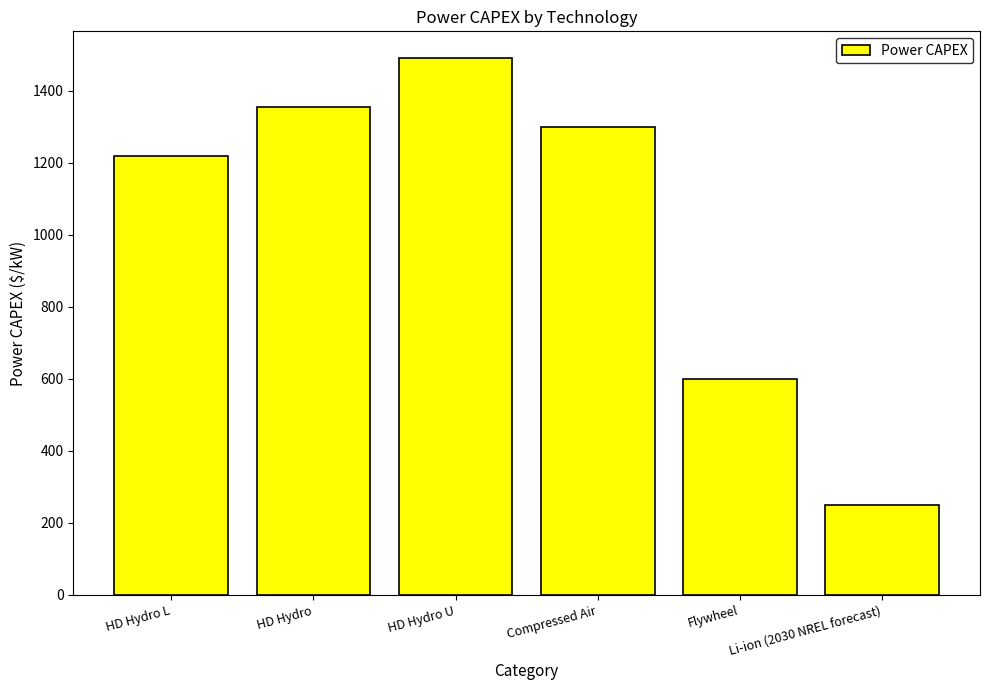

Which category has the highest value across all series?

HD Hydro U